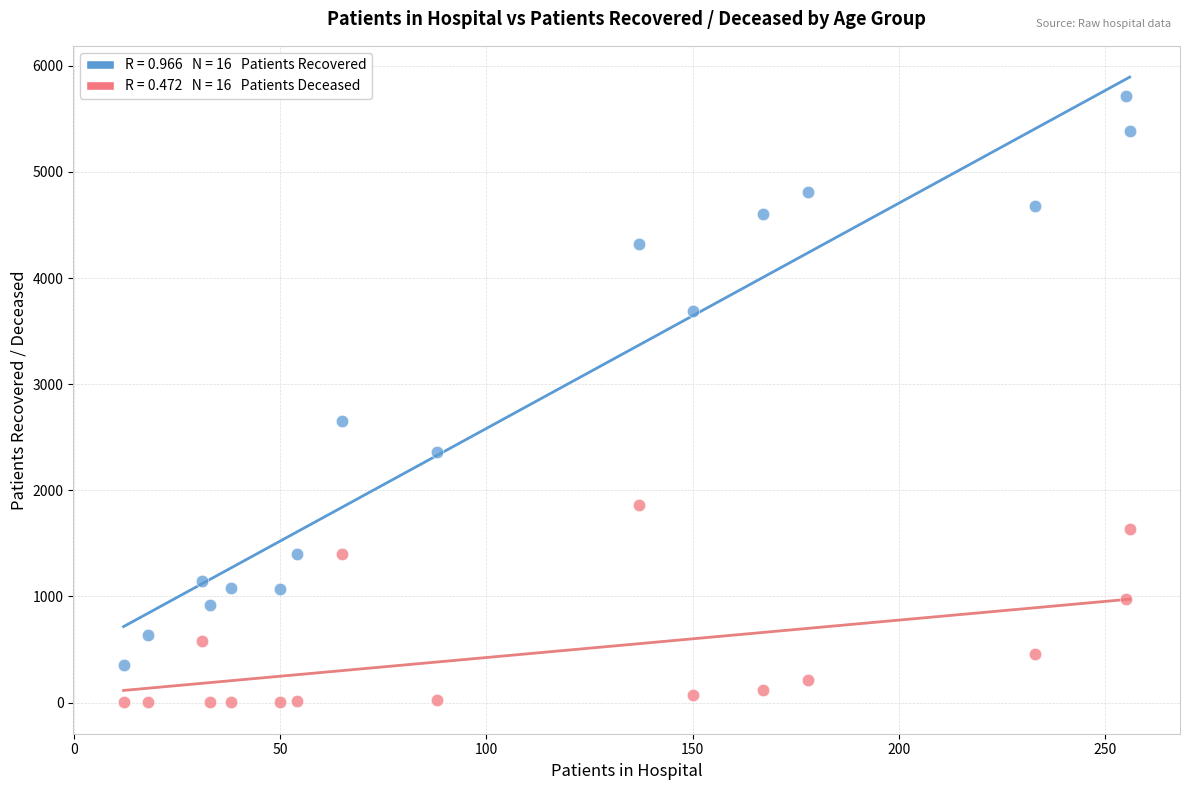

Across all series, what Y value is closest to 2856?

2652